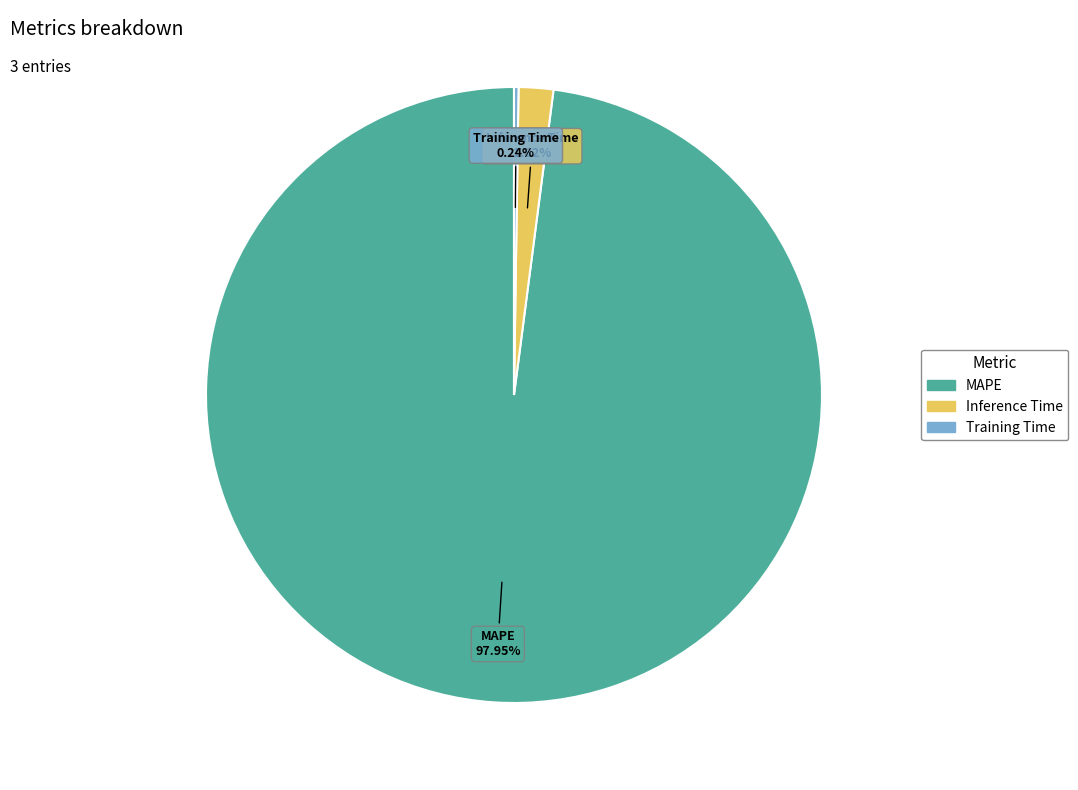

Which has a higher value, Inference Time or MAPE?

MAPE